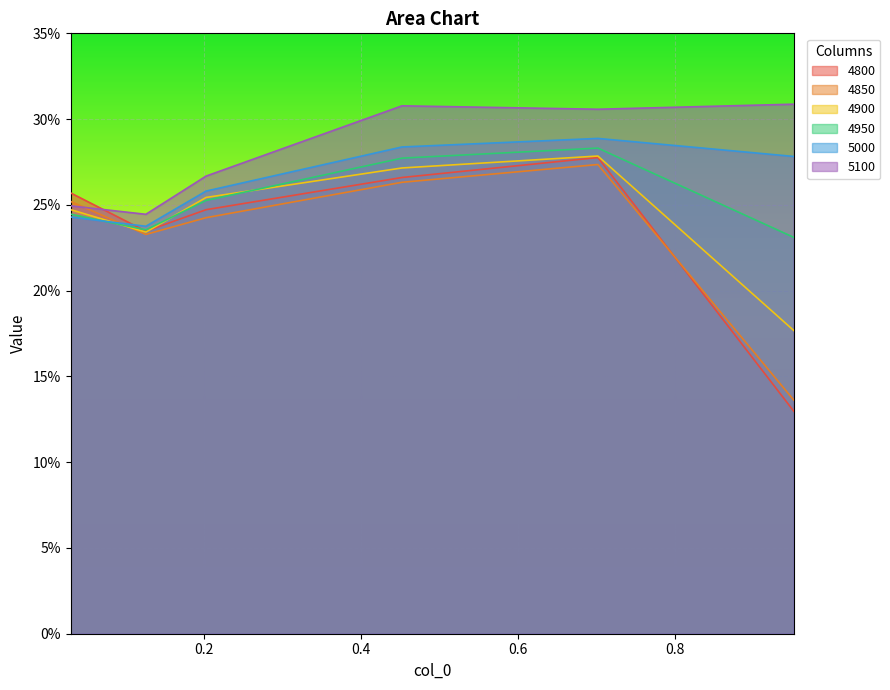

What are all the series names shown in the legend?

4800, 4850, 4900, 4950, 5000, 5100